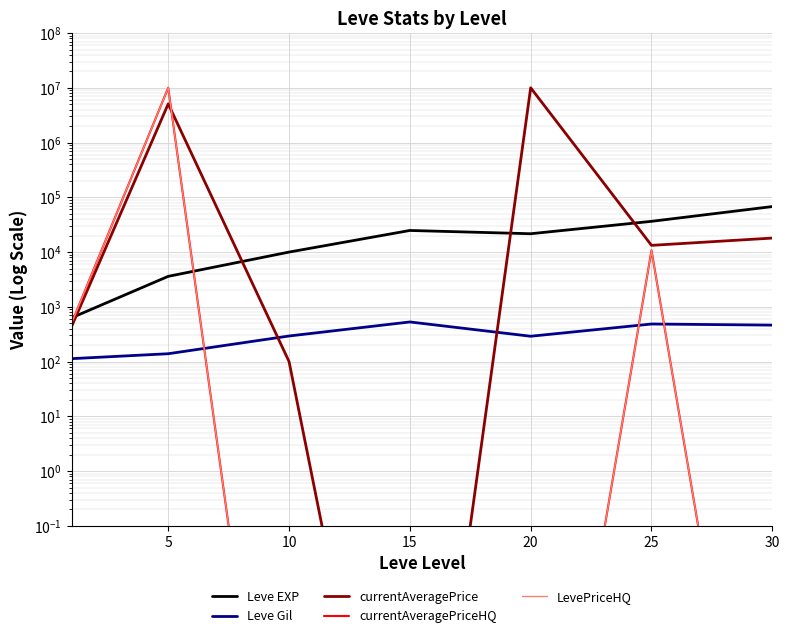

At which category does LevePriceHQ reach its first local peak?

5